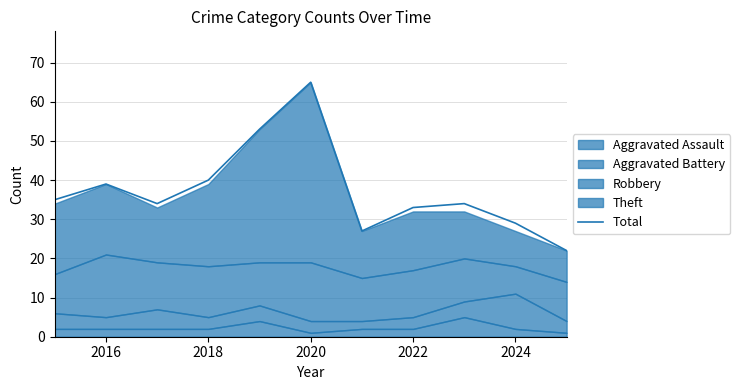

What is the lowest value of the Total series?

22